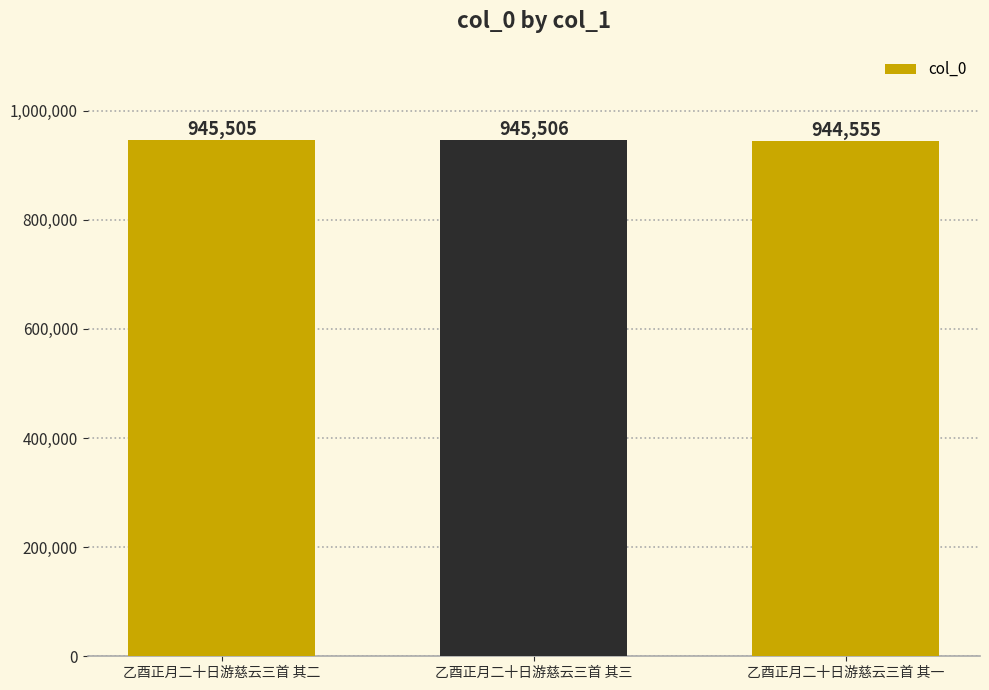

How many bars are there in total?

3